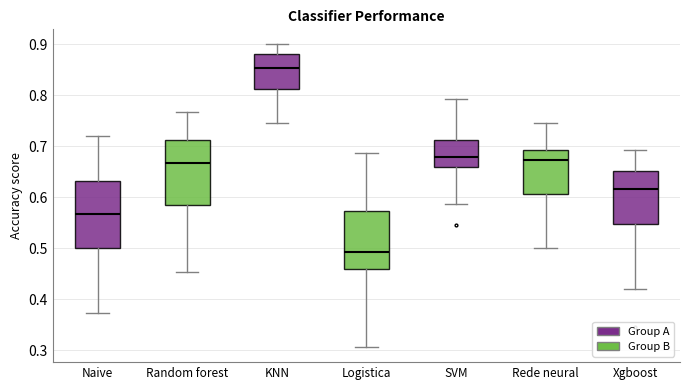

Reading left to right, read every box against the y-axis: the position of its median line, the range the box covers, and the ends of its whiskers. The values are not printed on the chart, so give them approximately, as read against the axis.

Naive: median 0.57, box 0.50 to 0.63, whiskers 0.37 to 0.72
Random forest: median 0.67, box 0.59 to 0.71, whiskers 0.45 to 0.77
KNN: median 0.85, box 0.81 to 0.88, whiskers 0.75 to 0.90
Logistica: median 0.49, box 0.46 to 0.57, whiskers 0.31 to 0.69
SVM: median 0.68, box 0.66 to 0.71, whiskers 0.59 to 0.79
Rede neural: median 0.67, box 0.61 to 0.69, whiskers 0.50 to 0.75
Xgboost: median 0.62, box 0.55 to 0.65, whiskers 0.42 to 0.69